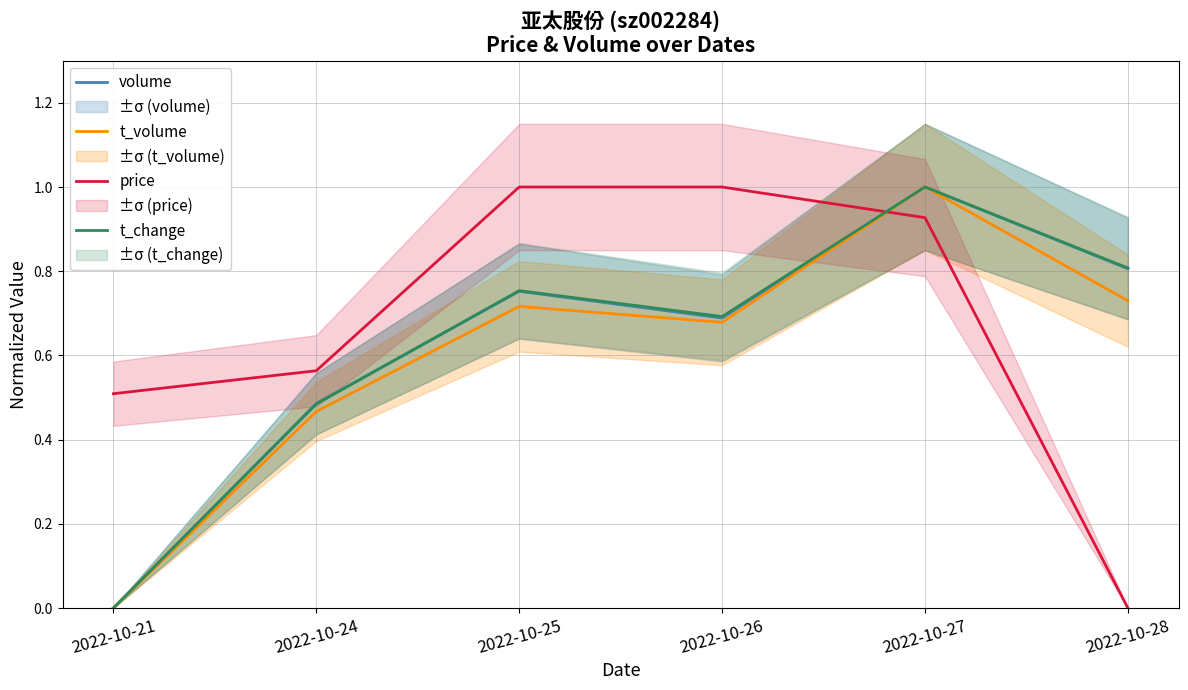

True or false: t_volume and price cross at least once.

True